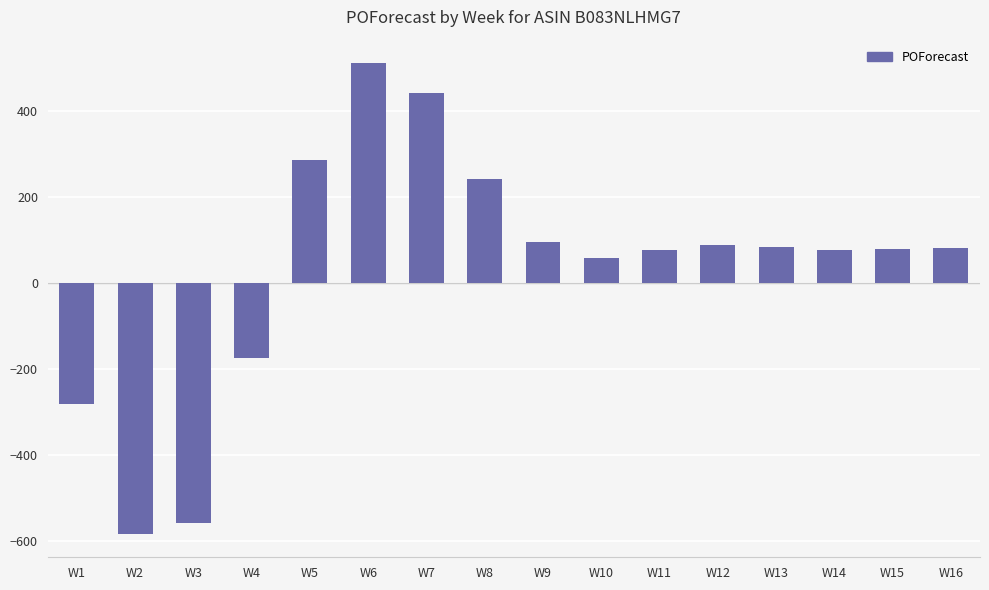

What is the minimum value shown in the chart?

-582